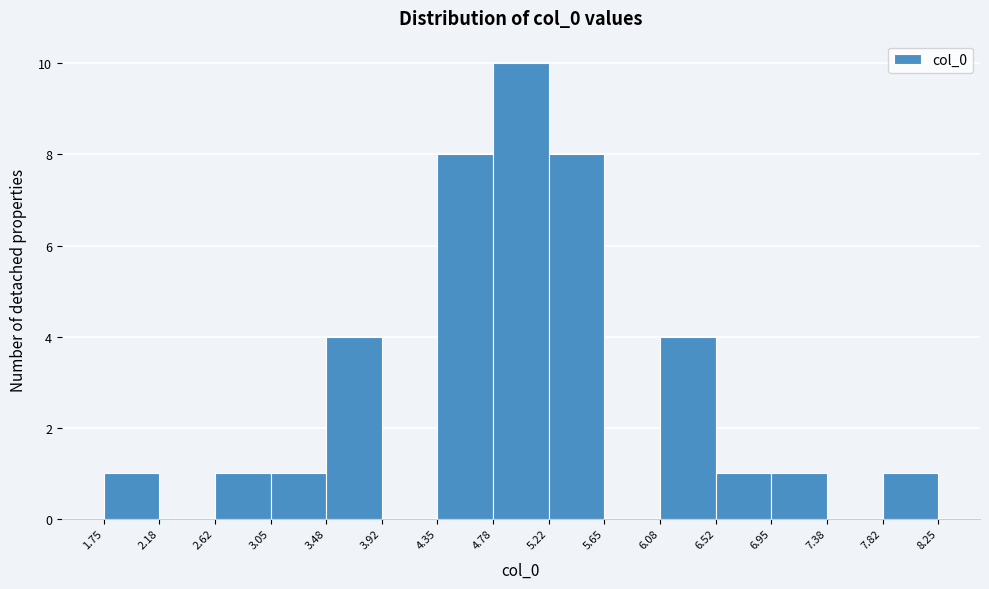

Reading left to right, list every bar in this chart as the range it spans on the x-axis followed by its height. The values are not printed on the chart, so give them approximately, as read against the axis.

1.75 to 2.18: 1
2.18 to 2.62: 0
2.62 to 3.05: 1
3.05 to 3.48: 1
3.48 to 3.92: 4
3.92 to 4.35: 0
4.35 to 4.78: 8
4.78 to 5.22: 10
5.22 to 5.65: 8
5.65 to 6.08: 0
6.08 to 6.52: 4
6.52 to 6.95: 1
6.95 to 7.38: 1
7.38 to 7.82: 0
7.82 to 8.25: 1